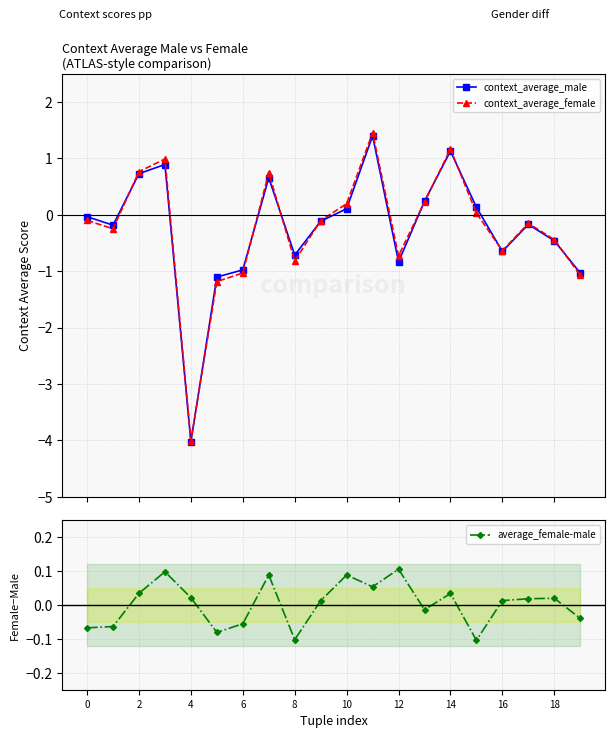

At how many categories does at least one series exceed 0?

14